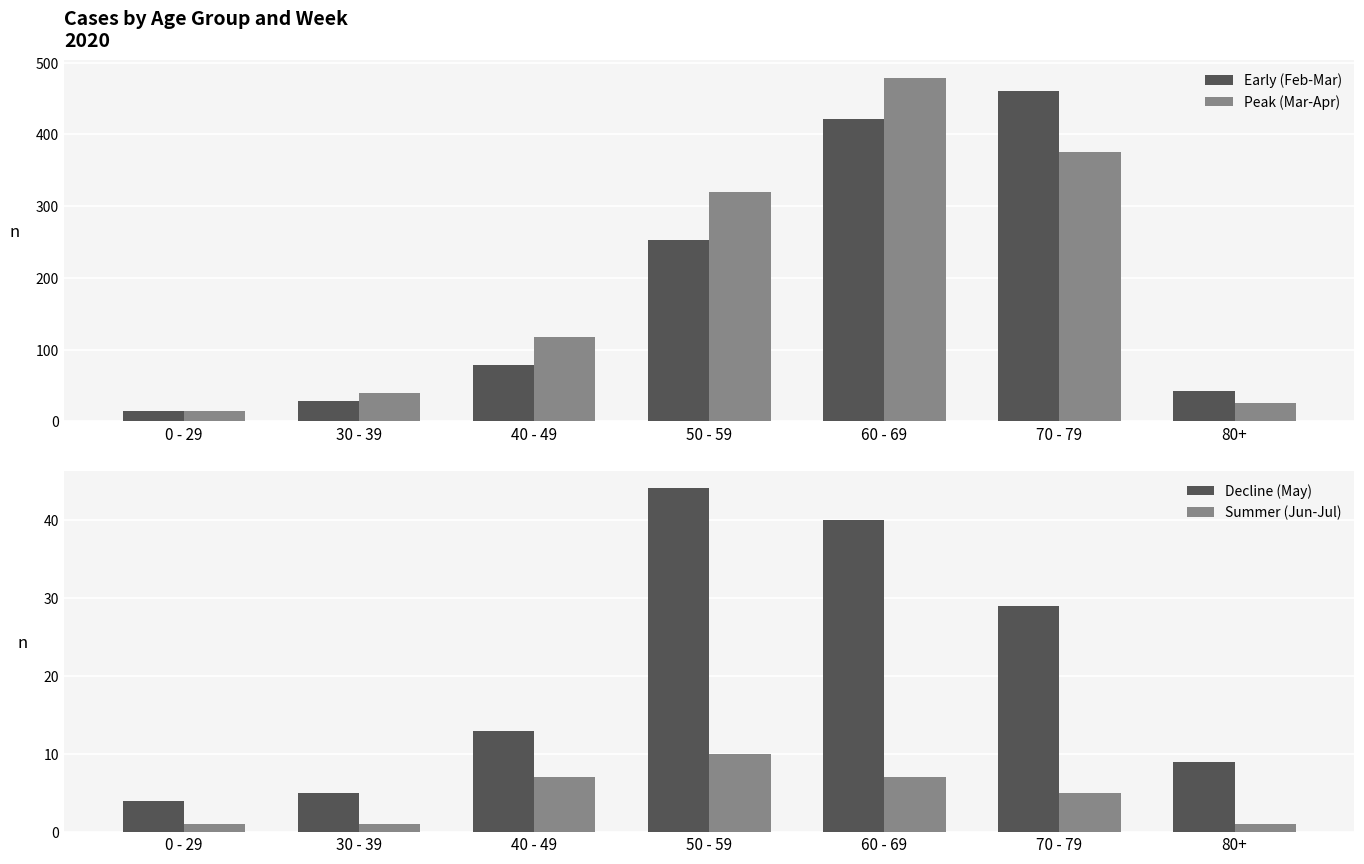

How many groups of bars are there?

7